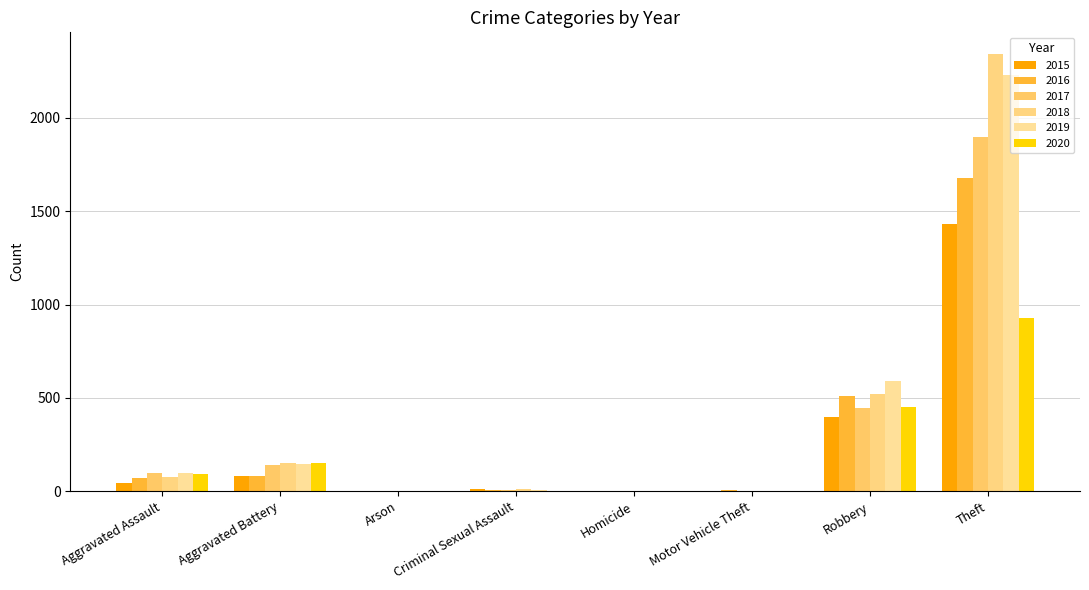

How many groups of bars are there?

8